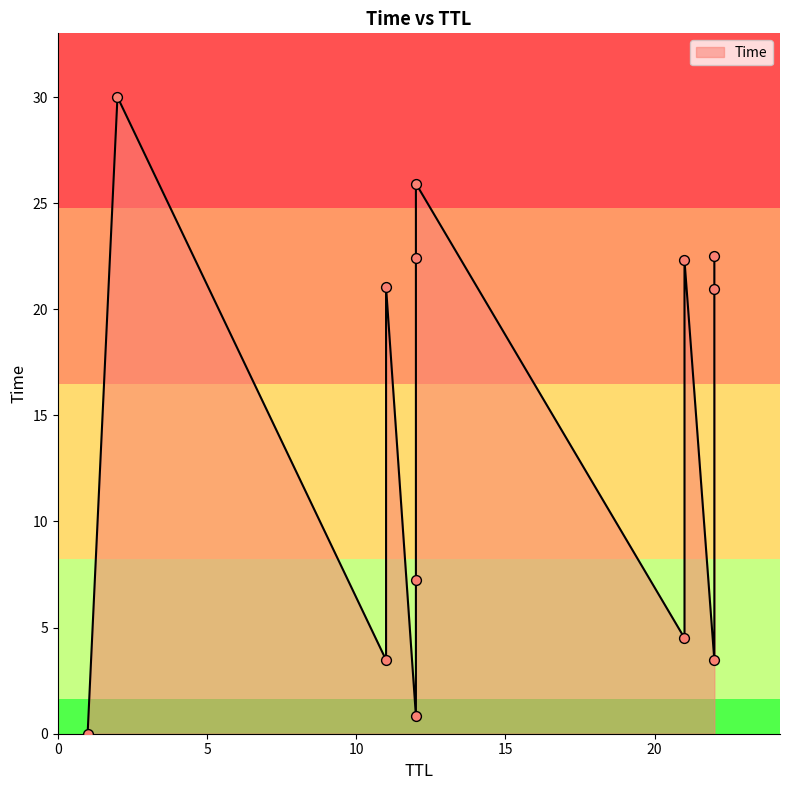

What is the ratio of the value at 22 to the value at 12?

0.9